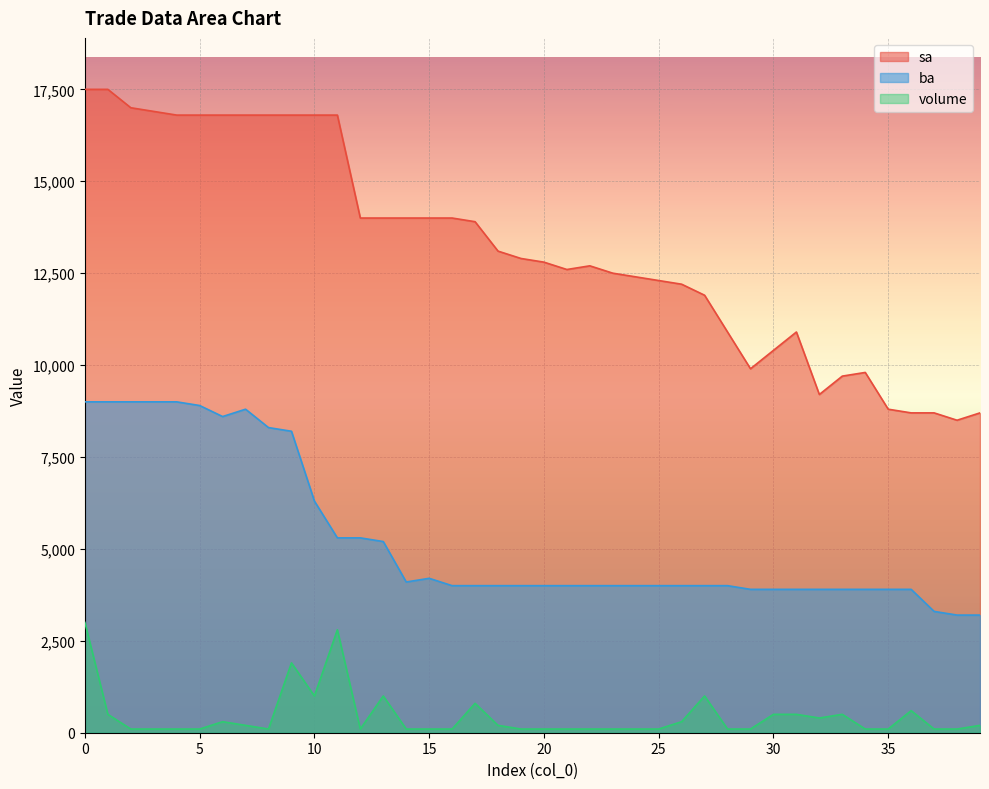

The value of ba at 12 is 1444. True or false?

False